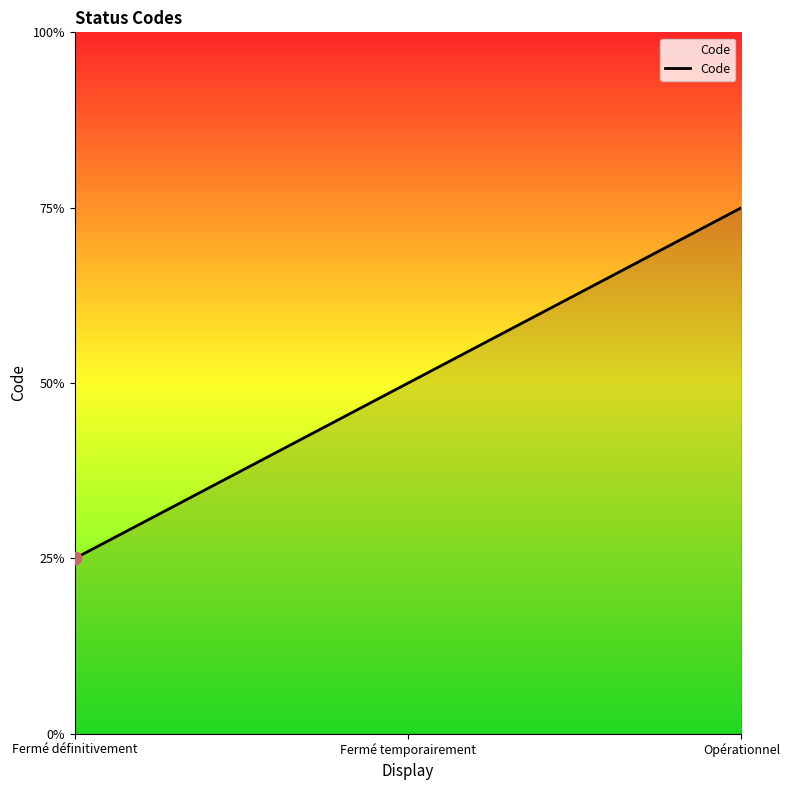

Which has a higher value, Opérationnel or Fermé temporairement?

Opérationnel